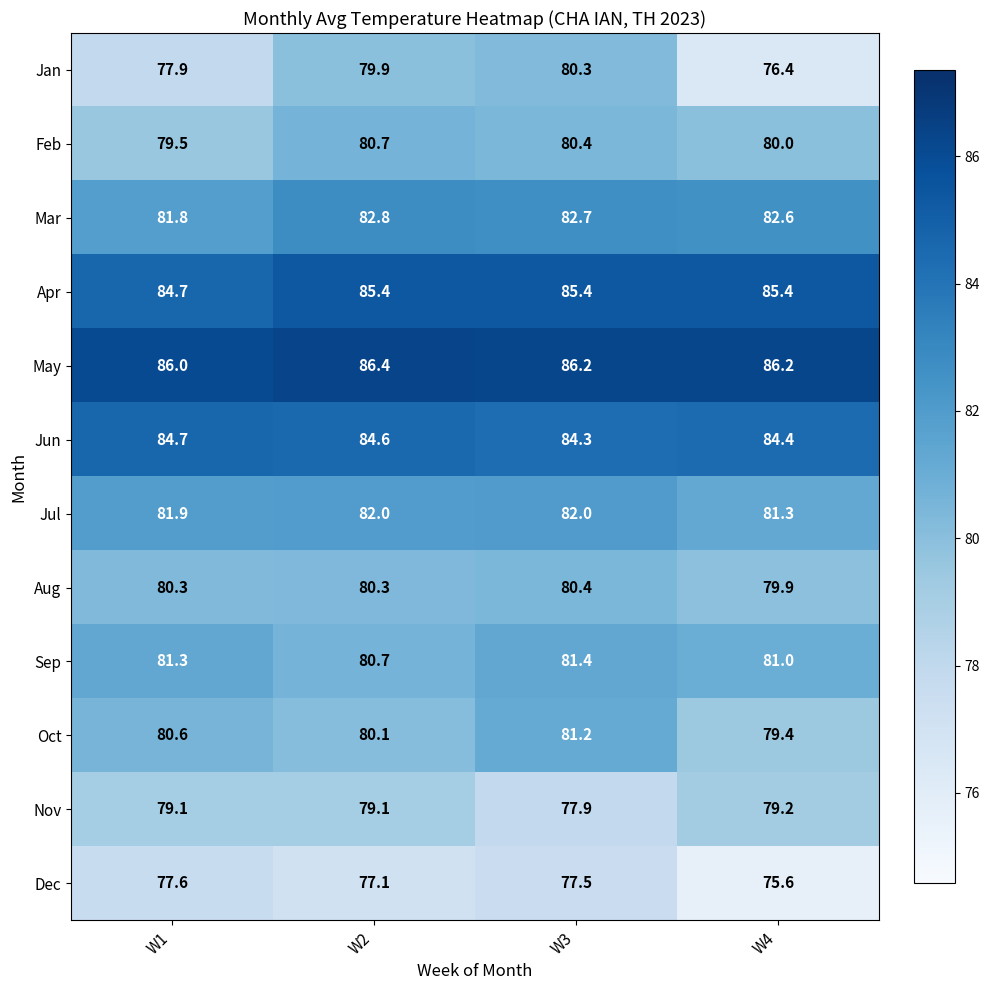

What is the sum of all Dec values?

307.8